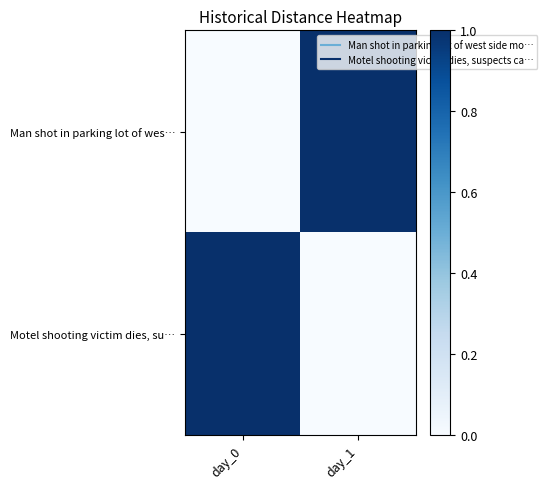

Reading left to right, extract all data points from this chart.

Man shot in parking lot of wes…: day_0=0	day_1=1
Motel shooting victim dies, su…: day_0=1	day_1=0